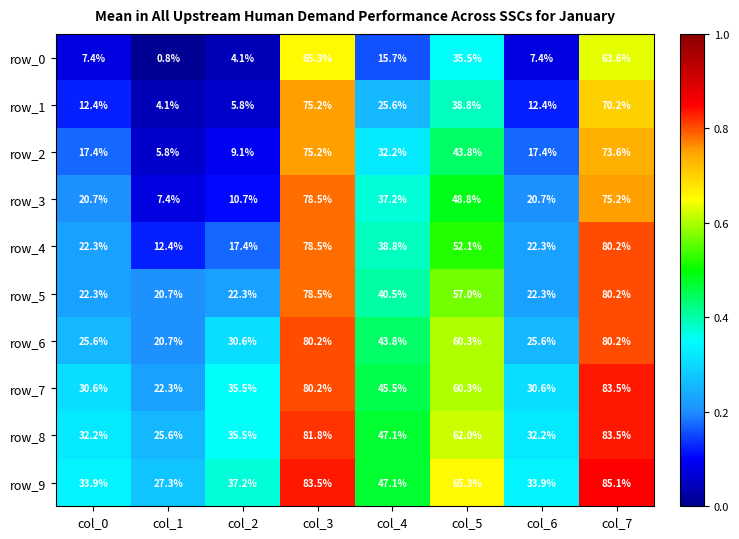

The row_0 series shows 35.5 at col_5. True or false?

True